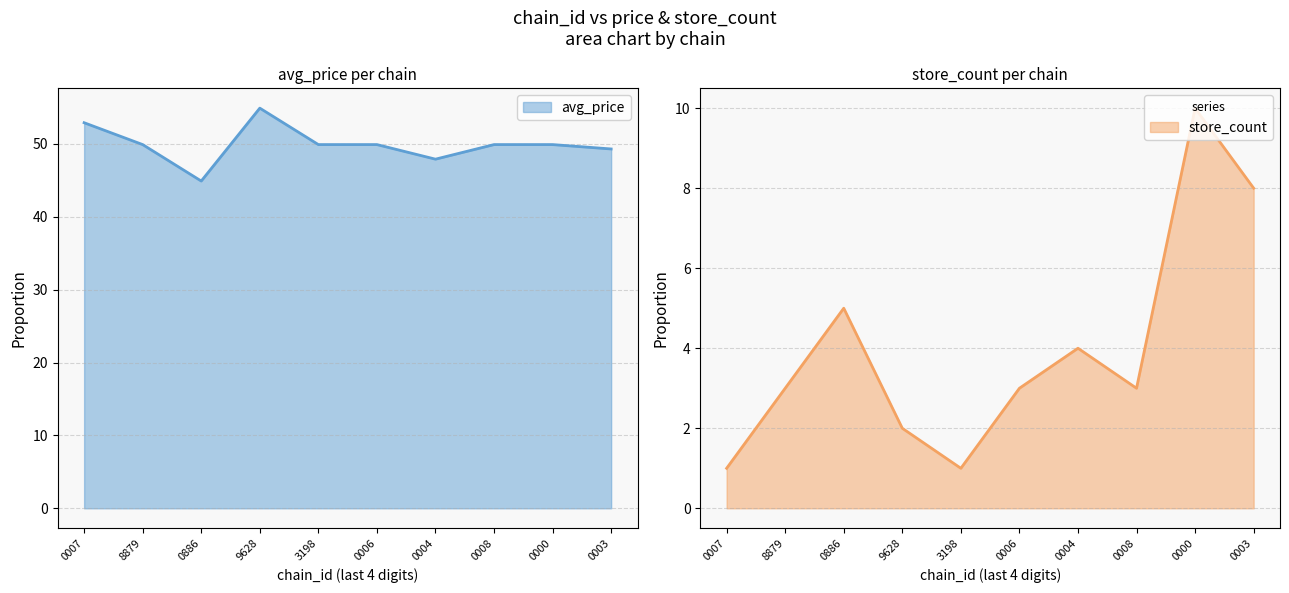

The value of store_count at 8879 is 3. True or false?

True